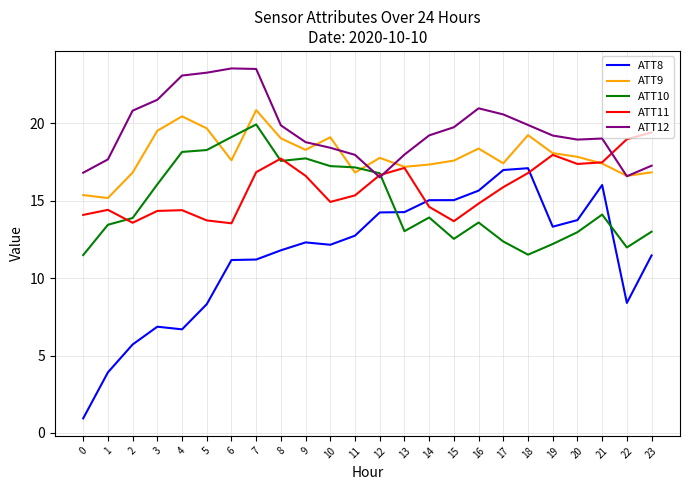

What is the difference between the maximum and minimum values in the ATT9 series?

5.7